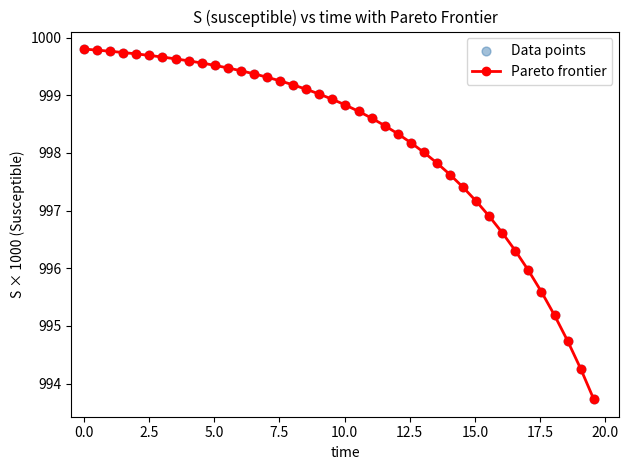

What is the difference between the maximum and minimum values?

6.1